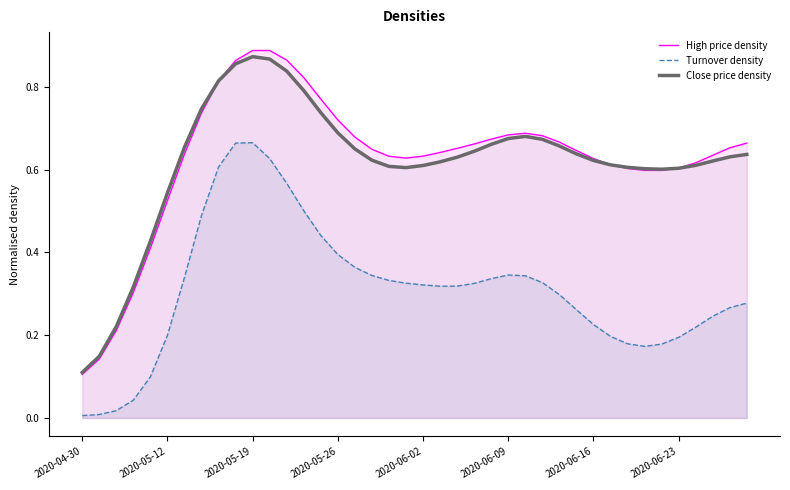

True or false: Turnover density and High price density cross at least once.

False